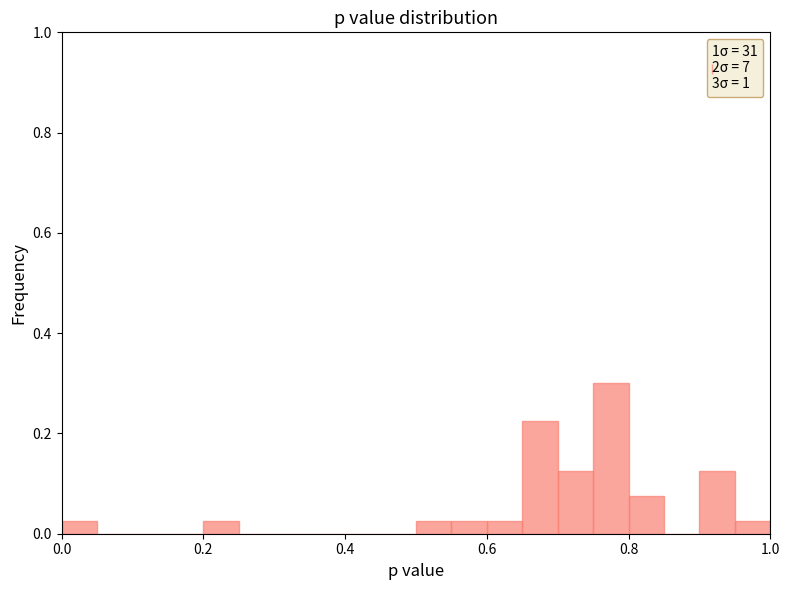

Around what value on the x-axis is the tallest bar? Give the approximate position of its centre, as read against the axis.

0.78